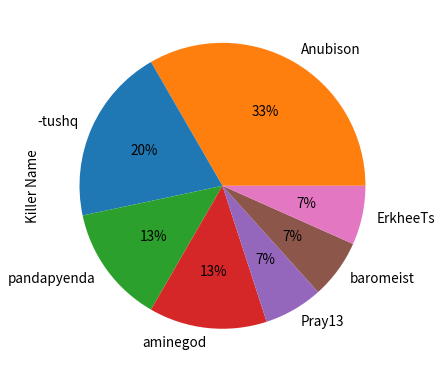

Is there any slice that represents more than half of the pie?

No